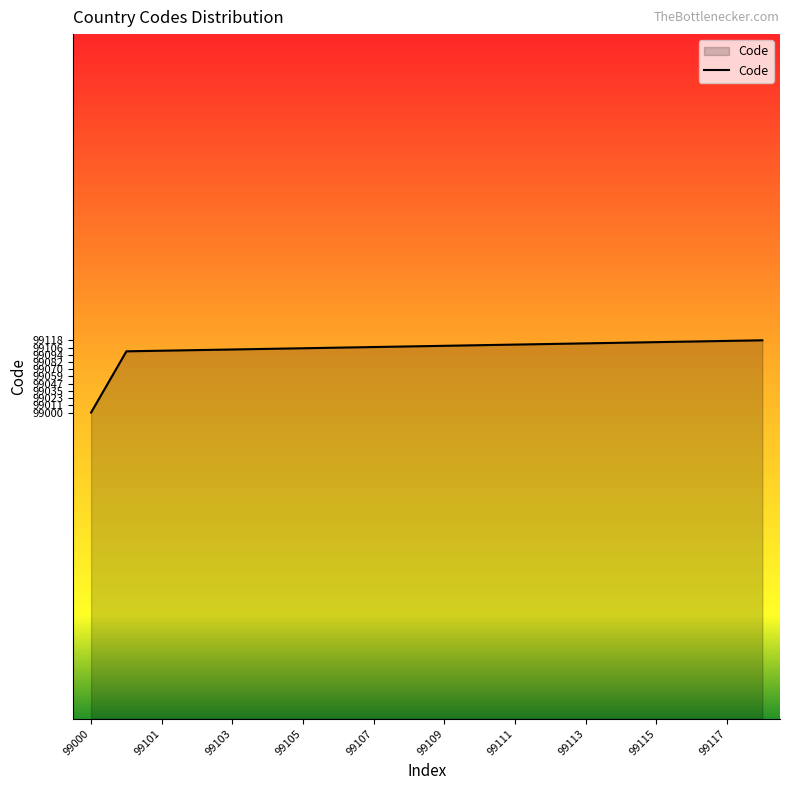

What is the maximum value shown in the chart?

99118